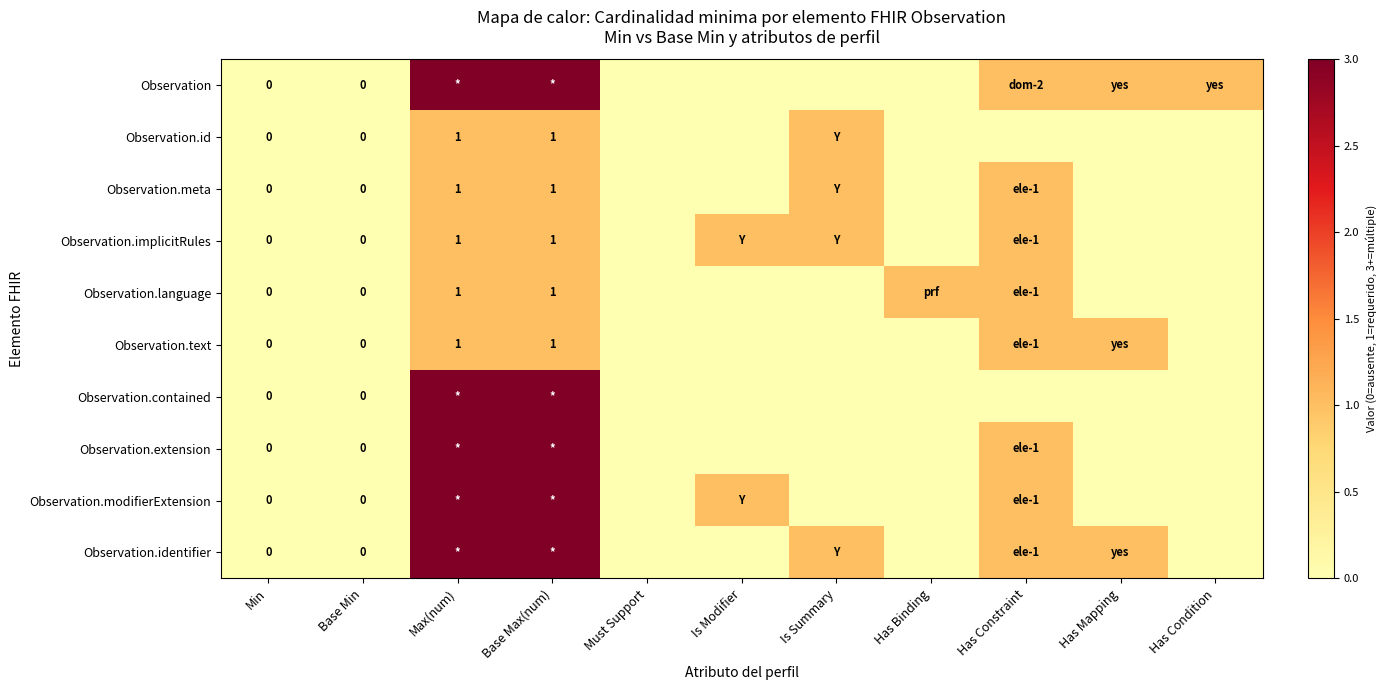

What is the difference between the highest and lowest values at Has Condition?

1